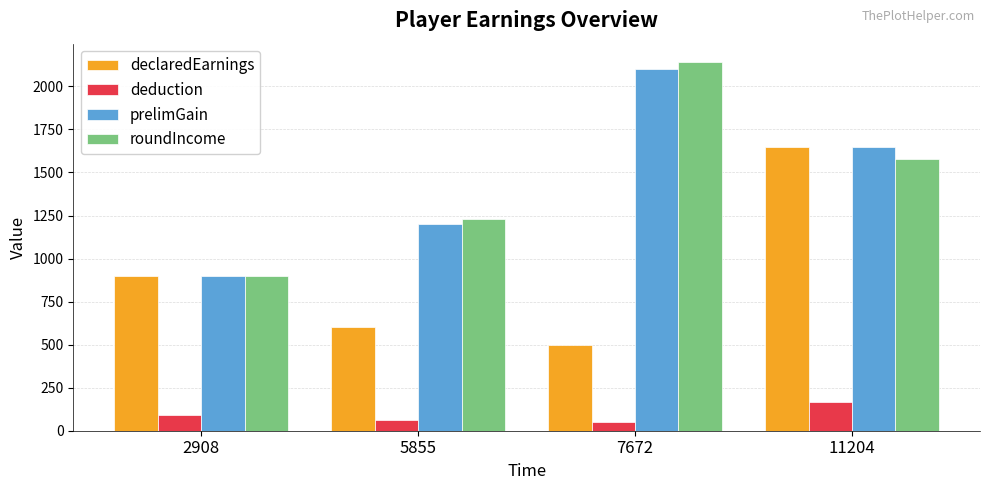

At which label is prelimGain closest to 1500?

11204